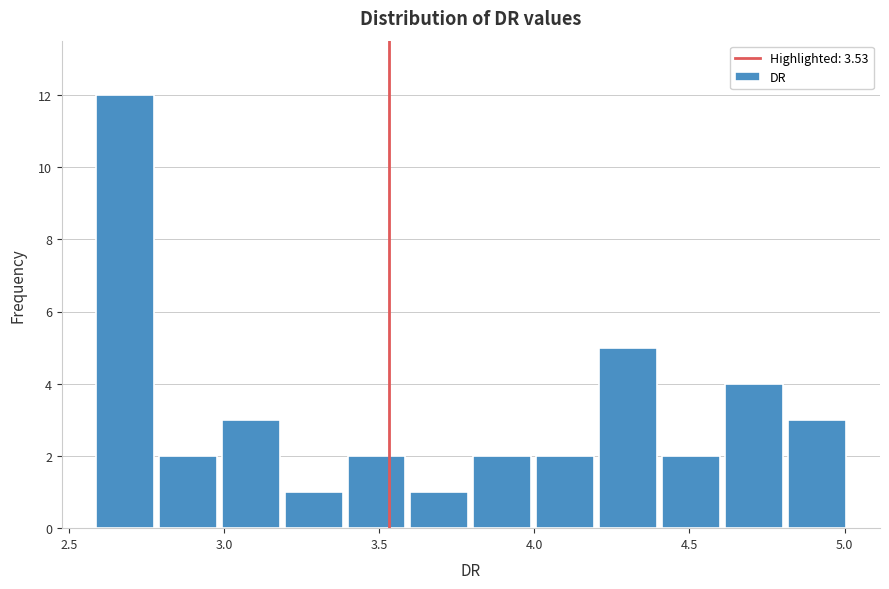

How tall is the bar that spans 4.6 to 4.8 on the x-axis? Neither the bar edges nor the heights are printed on the chart, so give them approximately, as read against the axes.

4